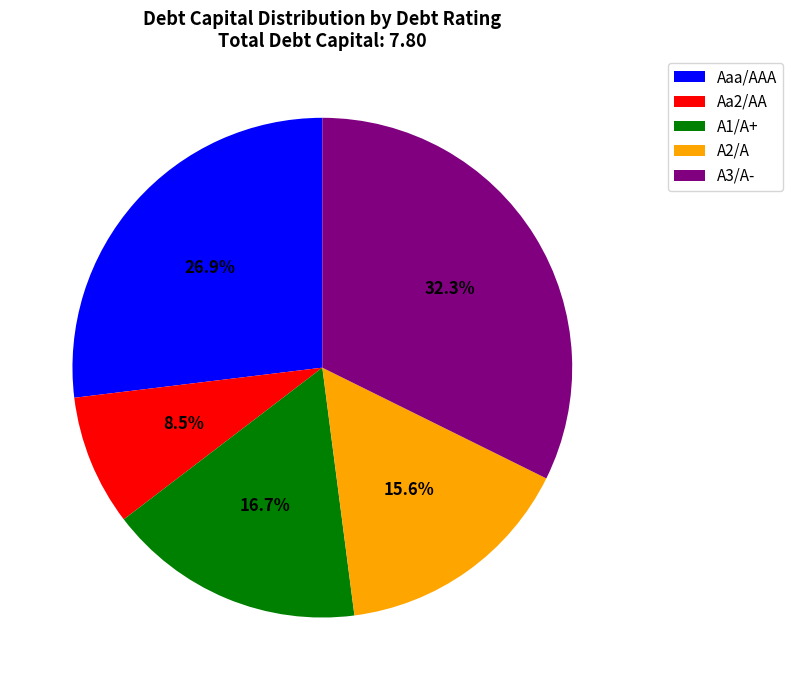

Is Aaa/AAA the majority of the pie?

No